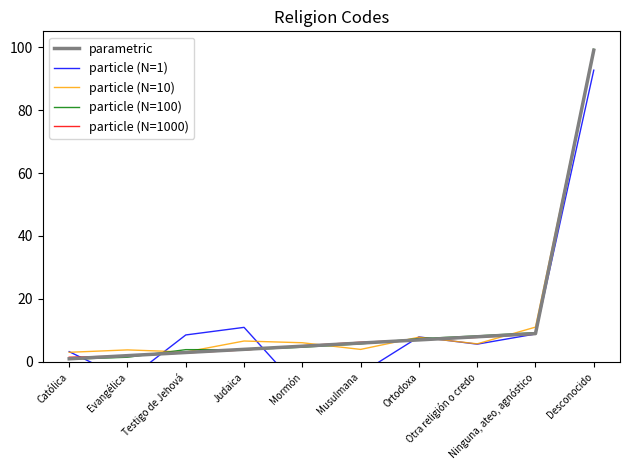

True or false: particle (N=1000) has a value of 166.4 at Desconocido.

False